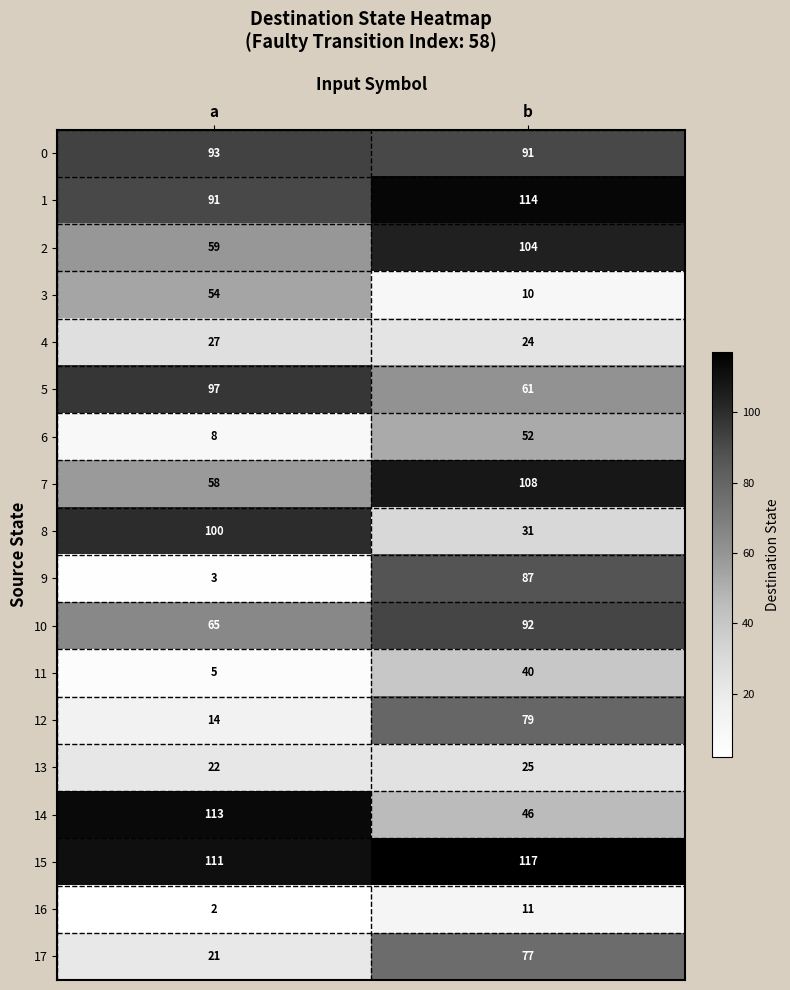

The value of 8 at a is 100. True or false?

True